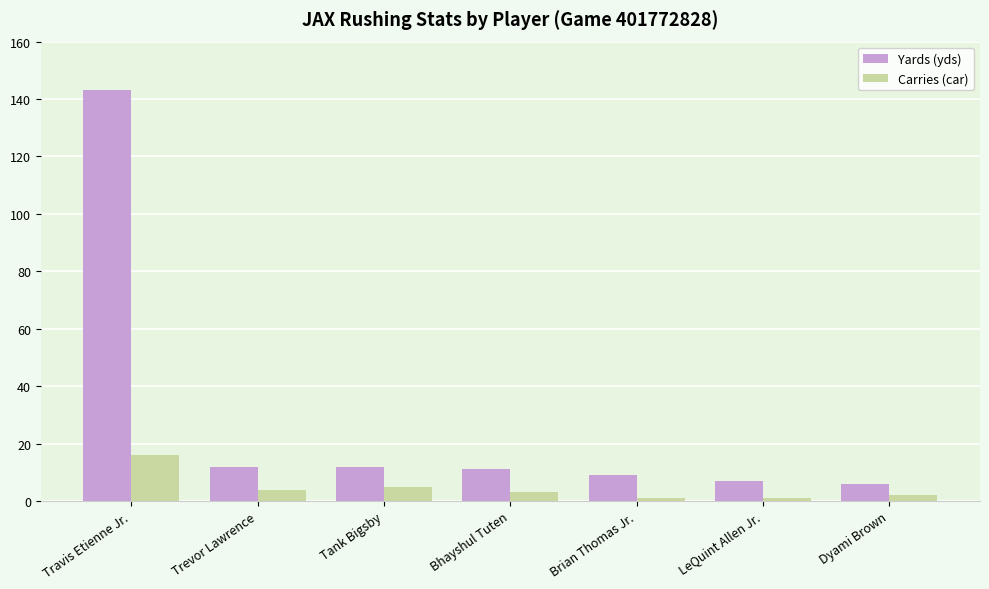

What is the approximate value of Yards (yds) at Travis Etienne Jr.?

143